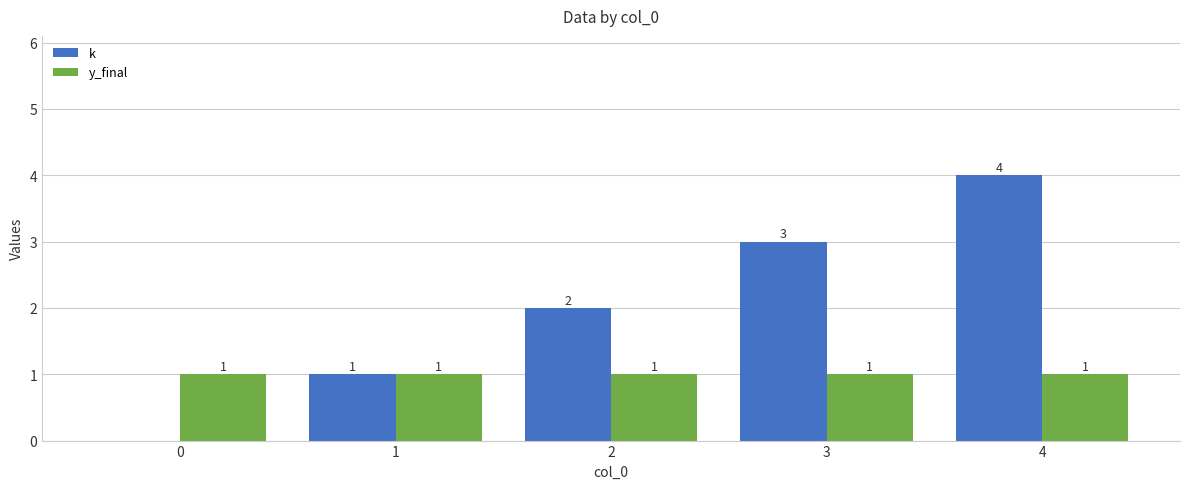

Reading left to right, what are all the values shown in this chart?

k: 0	1	2	3	4
y_final: 1	1	1	1	1